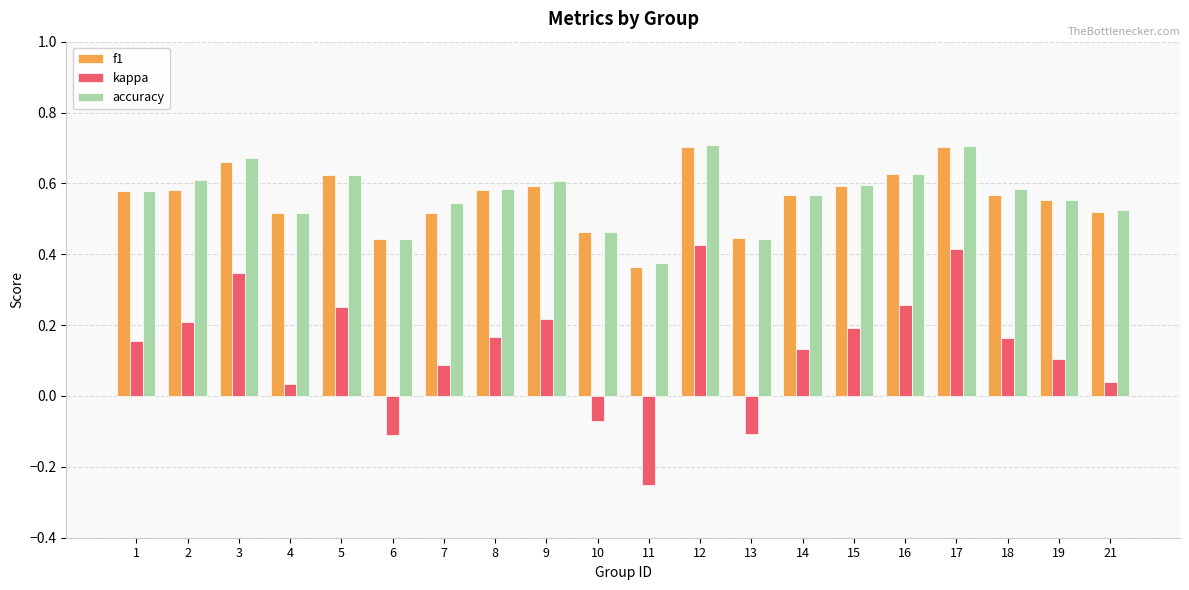

Which label corresponds to the smallest value in the chart?

11